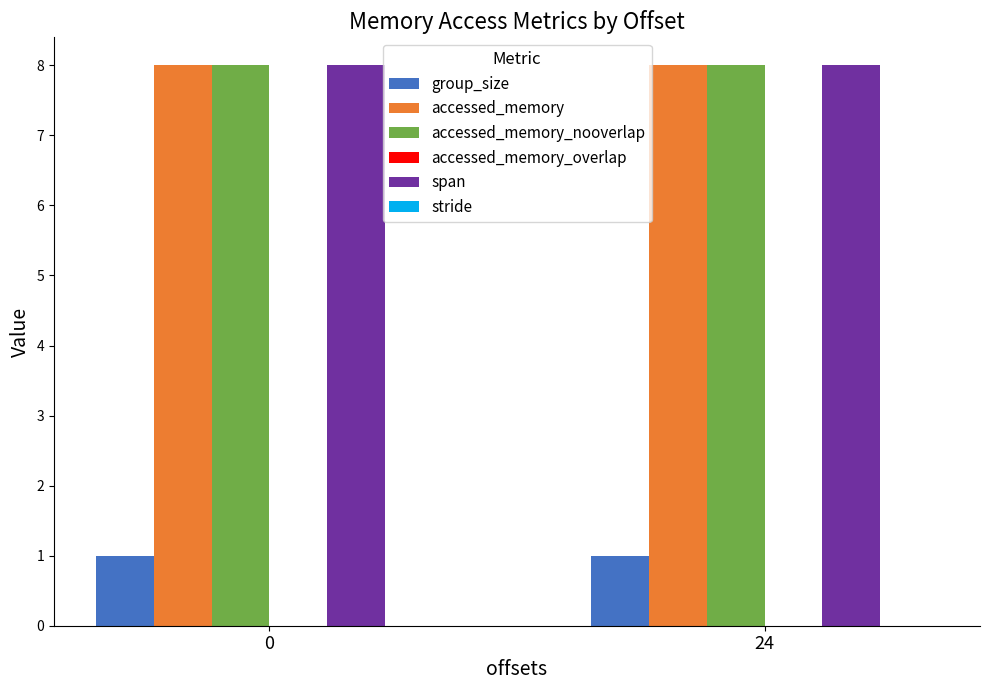

Reading right to left, what are all the values shown in this chart?

group_size: 1	1
accessed_memory: 8	8
accessed_memory_nooverlap: 8	8
span: 8	8